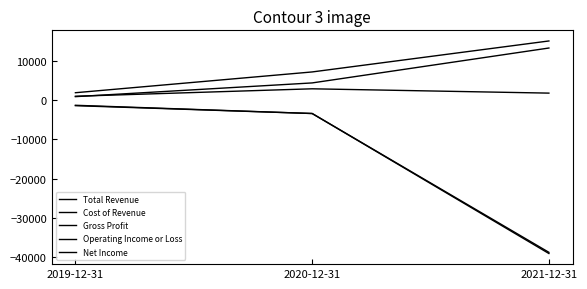

Does the chart have visible grid lines?

No